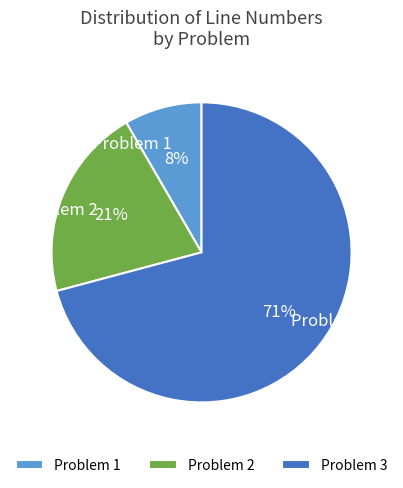

Is there any slice that represents more than half of the pie?

Yes